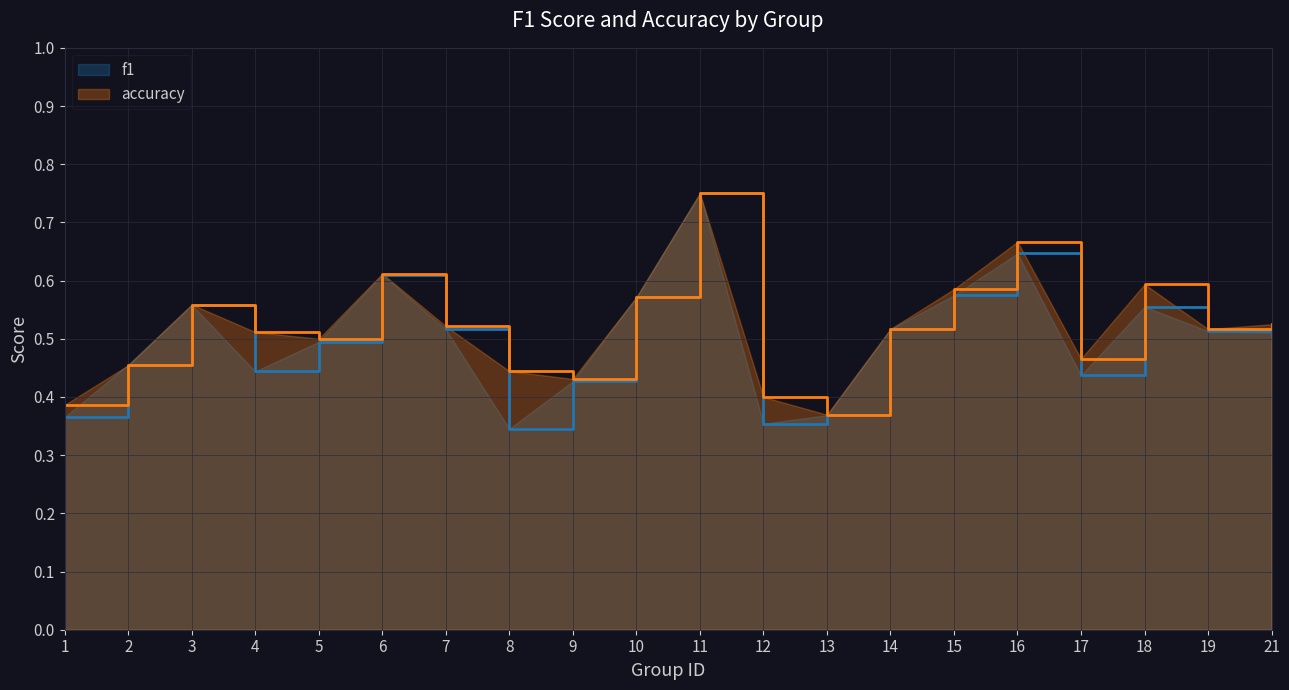

Which label corresponds to the smallest value in the chart?

8